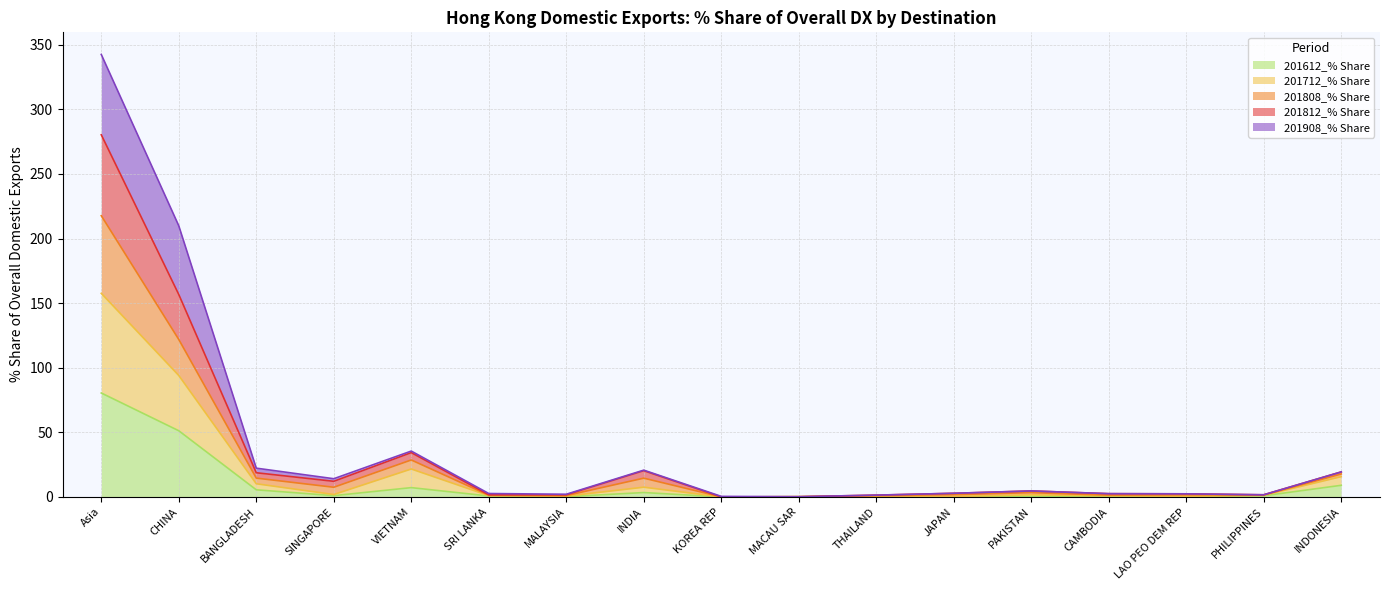

Which has a higher value, JAPAN or KOREA REP?

JAPAN